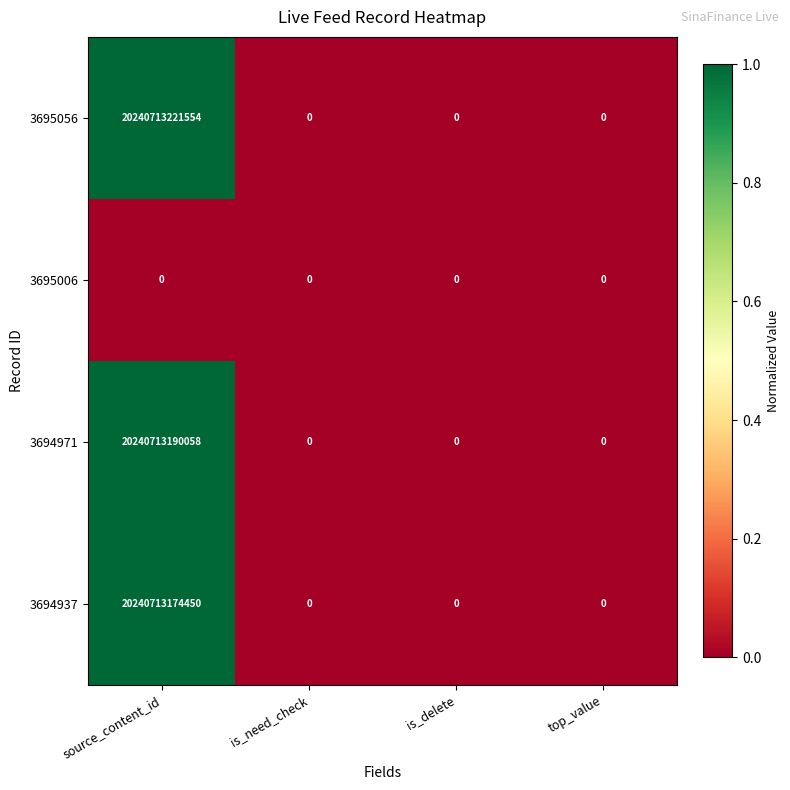

At which category is the sum across all series the highest?

source_content_id